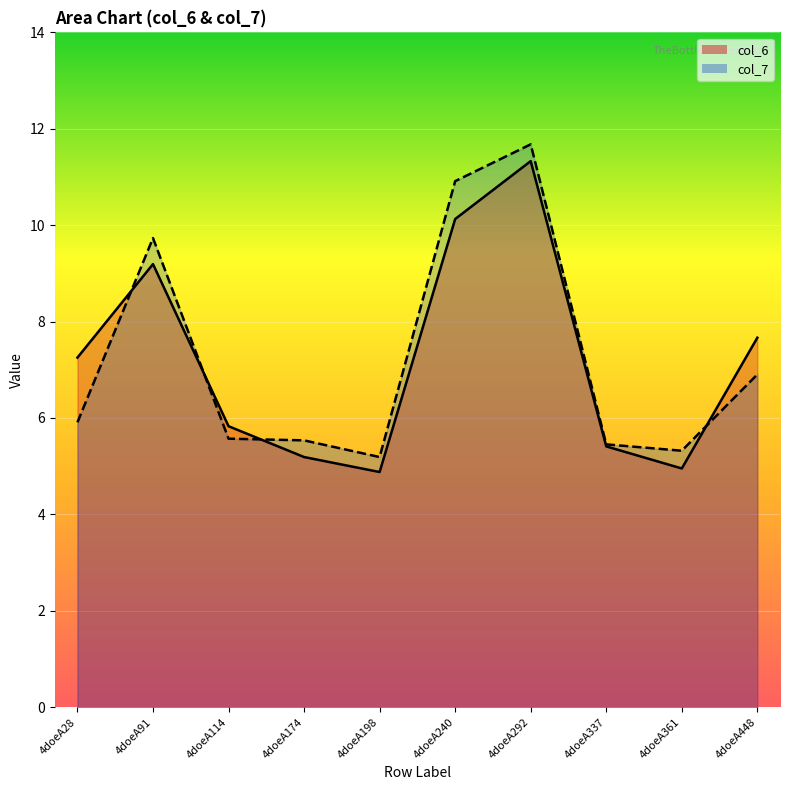

The col_6 series shows 5.4 at 4doeA337. True or false?

True